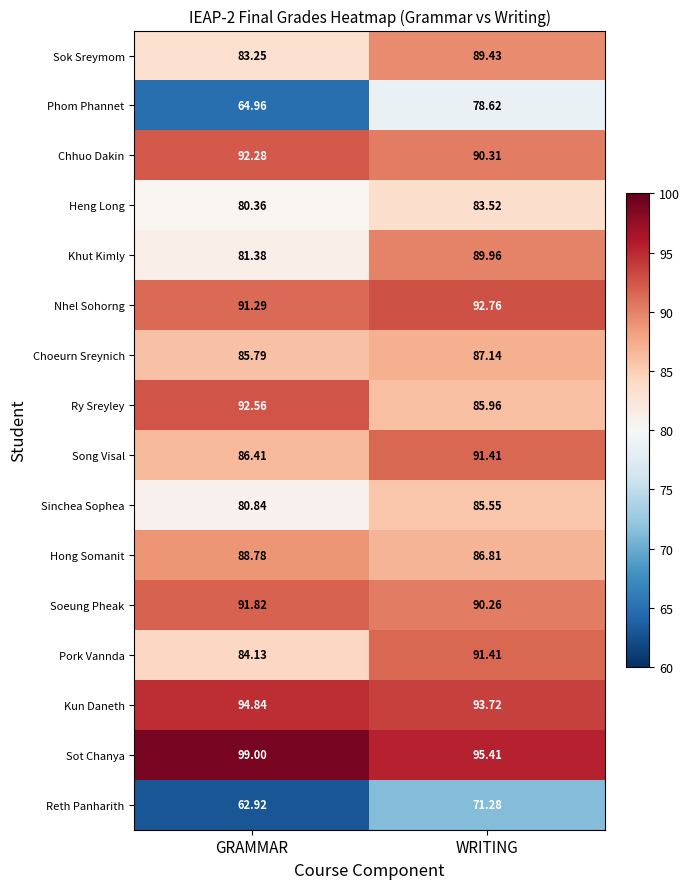

At which label does Pork Vannda reach its peak?

WRITING